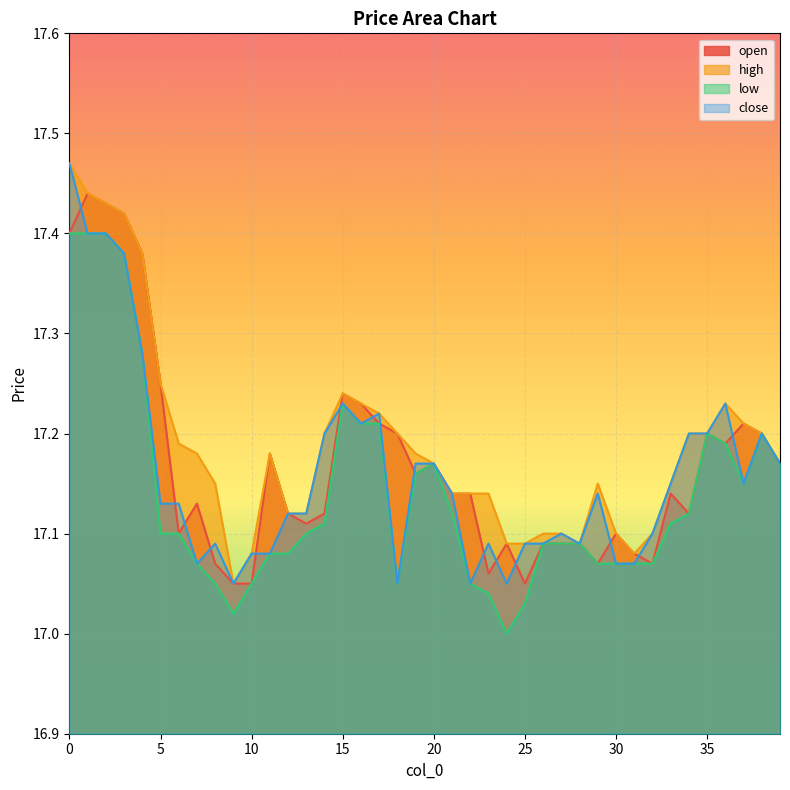

Reading left to right, transcribe all the data shown in this chart.

open: 17.4	17.4	17.4	17.4	17.4	17.2	17.1	17.1	17.1	17.1	17.1	17.2	17.1	17.1	17.1	17.2	17.2	17.2	17.2	17.2	17.2	17.1	17.1	17.1	17.1	17.1	17.1	17.1	17.1	17.1	17.1	17.1	17.1	17.1	17.1	17.2	17.2	17.2	17.2	17.2
high: 17.5	17.4	17.4	17.4	17.4	17.2	17.2	17.2	17.1	17.1	17.1	17.2	17.1	17.1	17.2	17.2	17.2	17.2	17.2	17.2	17.2	17.1	17.1	17.1	17.1	17.1	17.1	17.1	17.1	17.1	17.1	17.1	17.1	17.1	17.2	17.2	17.2	17.2	17.2	17.2
low: 17.4	17.4	17.4	17.4	17.3	17.1	17.1	17.1	17.1	17.0	17.1	17.1	17.1	17.1	17.1	17.2	17.2	17.2	17.1	17.2	17.2	17.1	17.1	17.0	17.0	17.0	17.1	17.1	17.1	17.1	17.1	17.1	17.1	17.1	17.1	17.2	17.2	17.1	17.2	17.2
close: 17.5	17.4	17.4	17.4	17.3	17.1	17.1	17.1	17.1	17.1	17.1	17.1	17.1	17.1	17.2	17.2	17.2	17.2	17.1	17.2	17.2	17.1	17.1	17.1	17.1	17.1	17.1	17.1	17.1	17.1	17.1	17.1	17.1	17.1	17.2	17.2	17.2	17.1	17.2	17.2